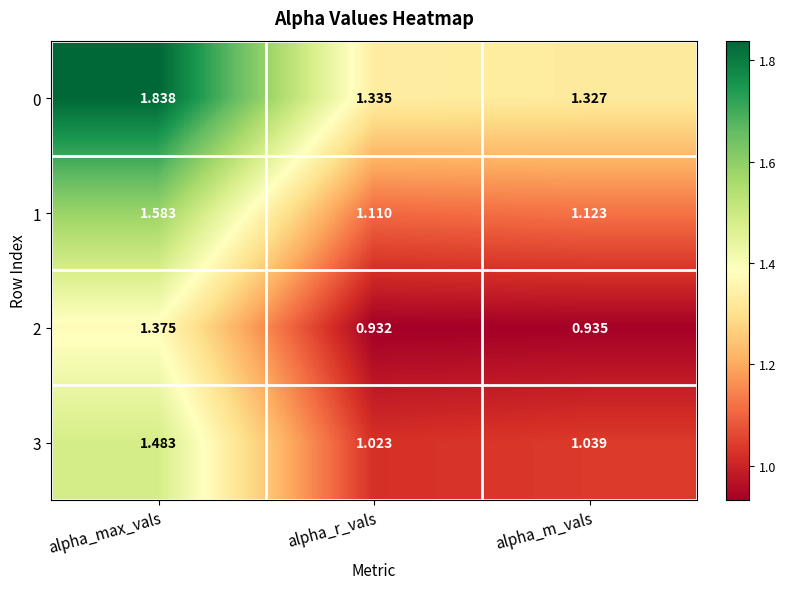

At which label is 0 closest to 1?

alpha_m_vals